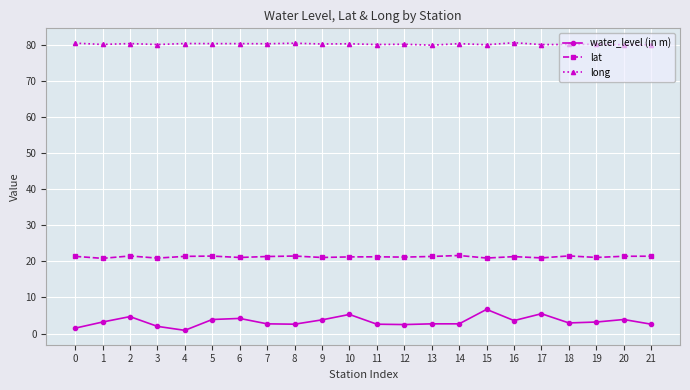

What is the difference between the maximum and second lowest values in the long series?

0.6